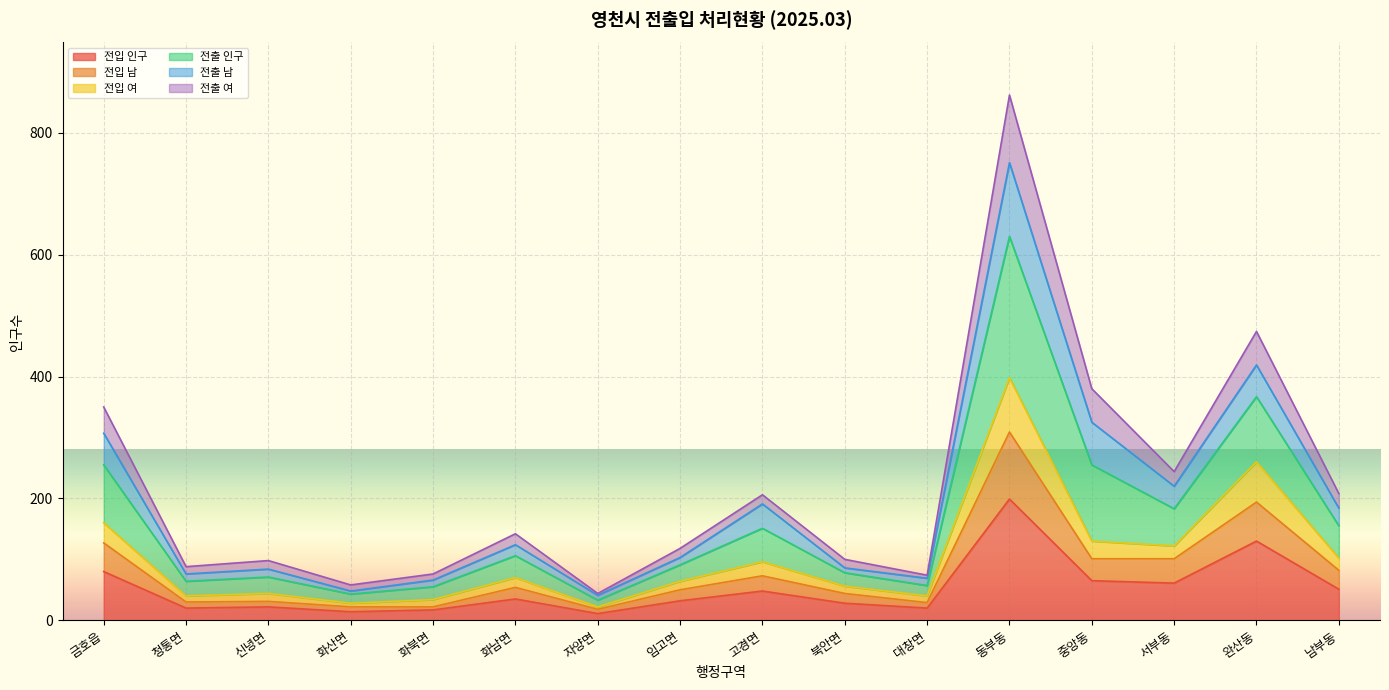

The value of 전입 인구 at 중앙동 is 32. True or false?

False